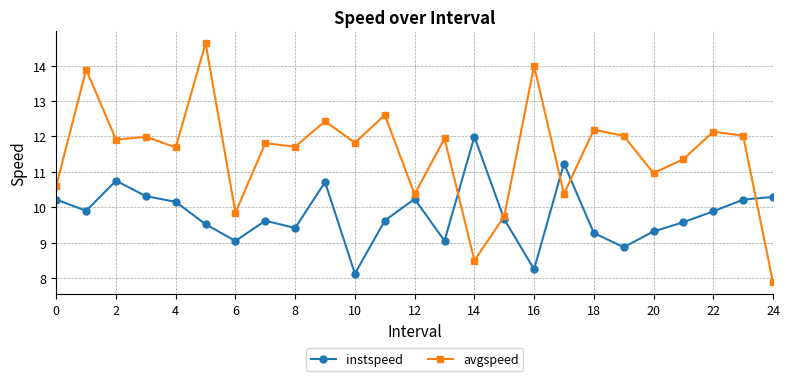

How many values in the instspeed series are below 9?

3